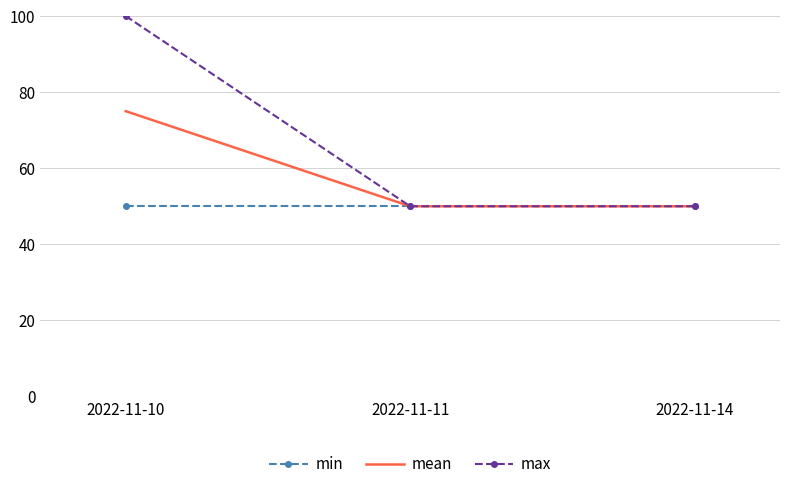

What is the sum of the mean values at 2022-11-10 and 2022-11-14?

125